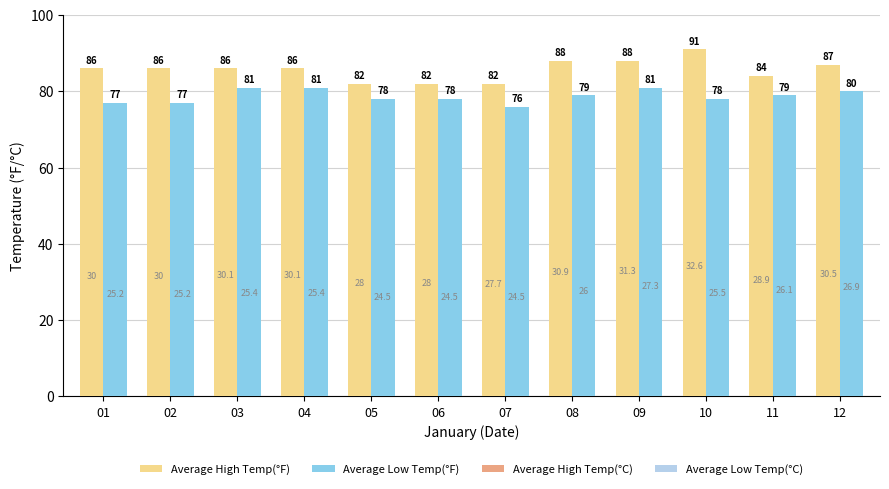

At which label does Average High Temp(°C) reach its peak?

10